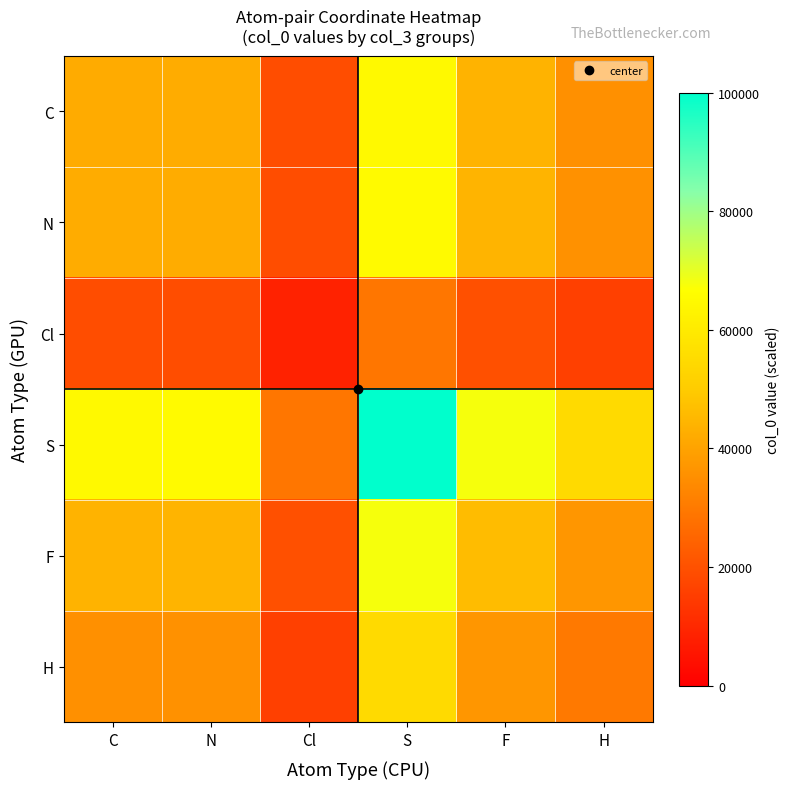

Count the number of categories in the chart.

6